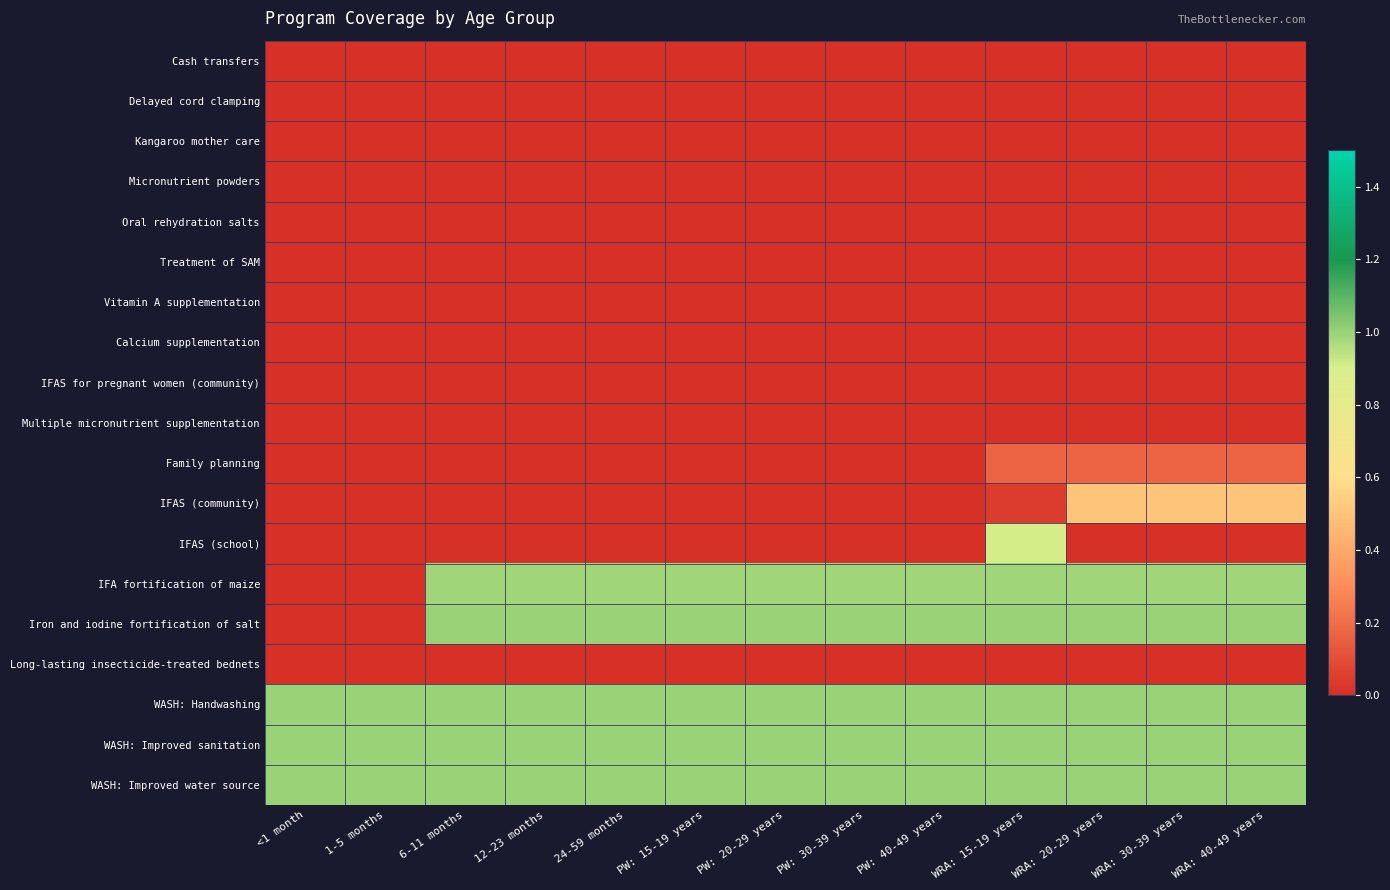

Reading left to right, list all the values displayed in this chart.

Cash transfers: <1 month=0.0	1-5 months=0.0	6-11 months=0.0	12-23 months=0.0	24-59 months=0.0	PW: 15-19 years=0.0	PW: 20-29 years=0.0	PW: 30-39 years=0.0	PW: 40-49 years=0.0	WRA: 15-19 years=0.0	WRA: 20-29 years=0.0	WRA: 30-39 years=0.0	WRA: 40-49 years=0.0
Delayed cord clamping: <1 month=0.0	1-5 months=0.0	6-11 months=0.0	12-23 months=0.0	24-59 months=0.0	PW: 15-19 years=0.0	PW: 20-29 years=0.0	PW: 30-39 years=0.0	PW: 40-49 years=0.0	WRA: 15-19 years=0.0	WRA: 20-29 years=0.0	WRA: 30-39 years=0.0	WRA: 40-49 years=0.0
Kangaroo mother care: <1 month=0.0	1-5 months=0.0	6-11 months=0.0	12-23 months=0.0	24-59 months=0.0	PW: 15-19 years=0.0	PW: 20-29 years=0.0	PW: 30-39 years=0.0	PW: 40-49 years=0.0	WRA: 15-19 years=0.0	WRA: 20-29 years=0.0	WRA: 30-39 years=0.0	WRA: 40-49 years=0.0
Micronutrient powders: <1 month=0.0	1-5 months=0.0	6-11 months=0.0	12-23 months=0.0	24-59 months=0.0	PW: 15-19 years=0.0	PW: 20-29 years=0.0	PW: 30-39 years=0.0	PW: 40-49 years=0.0	WRA: 15-19 years=0.0	WRA: 20-29 years=0.0	WRA: 30-39 years=0.0	WRA: 40-49 years=0.0
Oral rehydration salts: <1 month=0.0	1-5 months=0.0	6-11 months=0.0	12-23 months=0.0	24-59 months=0.0	PW: 15-19 years=0.0	PW: 20-29 years=0.0	PW: 30-39 years=0.0	PW: 40-49 years=0.0	WRA: 15-19 years=0.0	WRA: 20-29 years=0.0	WRA: 30-39 years=0.0	WRA: 40-49 years=0.0
Treatment of SAM: <1 month=0.0	1-5 months=0.0	6-11 months=0.0	12-23 months=0.0	24-59 months=0.0	PW: 15-19 years=0.0	PW: 20-29 years=0.0	PW: 30-39 years=0.0	PW: 40-49 years=0.0	WRA: 15-19 years=0.0	WRA: 20-29 years=0.0	WRA: 30-39 years=0.0	WRA: 40-49 years=0.0
Vitamin A supplementation: <1 month=0.0	1-5 months=0.0	6-11 months=0.0	12-23 months=0.0	24-59 months=0.0	PW: 15-19 years=0.0	PW: 20-29 years=0.0	PW: 30-39 years=0.0	PW: 40-49 years=0.0	WRA: 15-19 years=0.0	WRA: 20-29 years=0.0	WRA: 30-39 years=0.0	WRA: 40-49 years=0.0
Calcium supplementation: <1 month=0.0	1-5 months=0.0	6-11 months=0.0	12-23 months=0.0	24-59 months=0.0	PW: 15-19 years=0.0	PW: 20-29 years=0.0	PW: 30-39 years=0.0	PW: 40-49 years=0.0	WRA: 15-19 years=0.0	WRA: 20-29 years=0.0	WRA: 30-39 years=0.0	WRA: 40-49 years=0.0
IFAS for pregnant women (community): <1 month=0.0	1-5 months=0.0	6-11 months=0.0	12-23 months=0.0	24-59 months=0.0	PW: 15-19 years=0.0	PW: 20-29 years=0.0	PW: 30-39 years=0.0	PW: 40-49 years=0.0	WRA: 15-19 years=0.0	WRA: 20-29 years=0.0	WRA: 30-39 years=0.0	WRA: 40-49 years=0.0
Multiple micronutrient supplementation: <1 month=0.0	1-5 months=0.0	6-11 months=0.0	12-23 months=0.0	24-59 months=0.0	PW: 15-19 years=0.0	PW: 20-29 years=0.0	PW: 30-39 years=0.0	PW: 40-49 years=0.0	WRA: 15-19 years=0.0	WRA: 20-29 years=0.0	WRA: 30-39 years=0.0	WRA: 40-49 years=0.0
Family planning: <1 month=0.0	1-5 months=0.0	6-11 months=0.0	12-23 months=0.0	24-59 months=0.0	PW: 15-19 years=0.0	PW: 20-29 years=0.0	PW: 30-39 years=0.0	PW: 40-49 years=0.0	WRA: 15-19 years=0.2	WRA: 20-29 years=0.2	WRA: 30-39 years=0.2	WRA: 40-49 years=0.2
IFAS (community): <1 month=0.0	1-5 months=0.0	6-11 months=0.0	12-23 months=0.0	24-59 months=0.0	PW: 15-19 years=0.0	PW: 20-29 years=0.0	PW: 30-39 years=0.0	PW: 40-49 years=0.0	WRA: 15-19 years=0.0	WRA: 20-29 years=0.5	WRA: 30-39 years=0.5	WRA: 40-49 years=0.5
IFAS (school): <1 month=0.0	1-5 months=0.0	6-11 months=0.0	12-23 months=0.0	24-59 months=0.0	PW: 15-19 years=0.0	PW: 20-29 years=0.0	PW: 30-39 years=0.0	PW: 40-49 years=0.0	WRA: 15-19 years=0.9	WRA: 20-29 years=0.0	WRA: 30-39 years=0.0	WRA: 40-49 years=0.0
IFA fortification of maize: <1 month=0.0	1-5 months=0.0	6-11 months=1.0	12-23 months=1.0	24-59 months=1.0	PW: 15-19 years=1.0	PW: 20-29 years=1.0	PW: 30-39 years=1.0	PW: 40-49 years=1.0	WRA: 15-19 years=1.0	WRA: 20-29 years=1.0	WRA: 30-39 years=1.0	WRA: 40-49 years=1.0
Iron and iodine fortification of salt: <1 month=0.0	1-5 months=0.0	6-11 months=1.0	12-23 months=1.0	24-59 months=1.0	PW: 15-19 years=1.0	PW: 20-29 years=1.0	PW: 30-39 years=1.0	PW: 40-49 years=1.0	WRA: 15-19 years=1.0	WRA: 20-29 years=1.0	WRA: 30-39 years=1.0	WRA: 40-49 years=1.0
Long-lasting insecticide-treated bednets: <1 month=0.0	1-5 months=0.0	6-11 months=0.0	12-23 months=0.0	24-59 months=0.0	PW: 15-19 years=0.0	PW: 20-29 years=0.0	PW: 30-39 years=0.0	PW: 40-49 years=0.0	WRA: 15-19 years=0.0	WRA: 20-29 years=0.0	WRA: 30-39 years=0.0	WRA: 40-49 years=0.0
WASH: Handwashing: <1 month=1.0	1-5 months=1.0	6-11 months=1.0	12-23 months=1.0	24-59 months=1.0	PW: 15-19 years=1.0	PW: 20-29 years=1.0	PW: 30-39 years=1.0	PW: 40-49 years=1.0	WRA: 15-19 years=1.0	WRA: 20-29 years=1.0	WRA: 30-39 years=1.0	WRA: 40-49 years=1.0
WASH: Improved sanitation: <1 month=1.0	1-5 months=1.0	6-11 months=1.0	12-23 months=1.0	24-59 months=1.0	PW: 15-19 years=1.0	PW: 20-29 years=1.0	PW: 30-39 years=1.0	PW: 40-49 years=1.0	WRA: 15-19 years=1.0	WRA: 20-29 years=1.0	WRA: 30-39 years=1.0	WRA: 40-49 years=1.0
WASH: Improved water source: <1 month=1.0	1-5 months=1.0	6-11 months=1.0	12-23 months=1.0	24-59 months=1.0	PW: 15-19 years=1.0	PW: 20-29 years=1.0	PW: 30-39 years=1.0	PW: 40-49 years=1.0	WRA: 15-19 years=1.0	WRA: 20-29 years=1.0	WRA: 30-39 years=1.0	WRA: 40-49 years=1.0